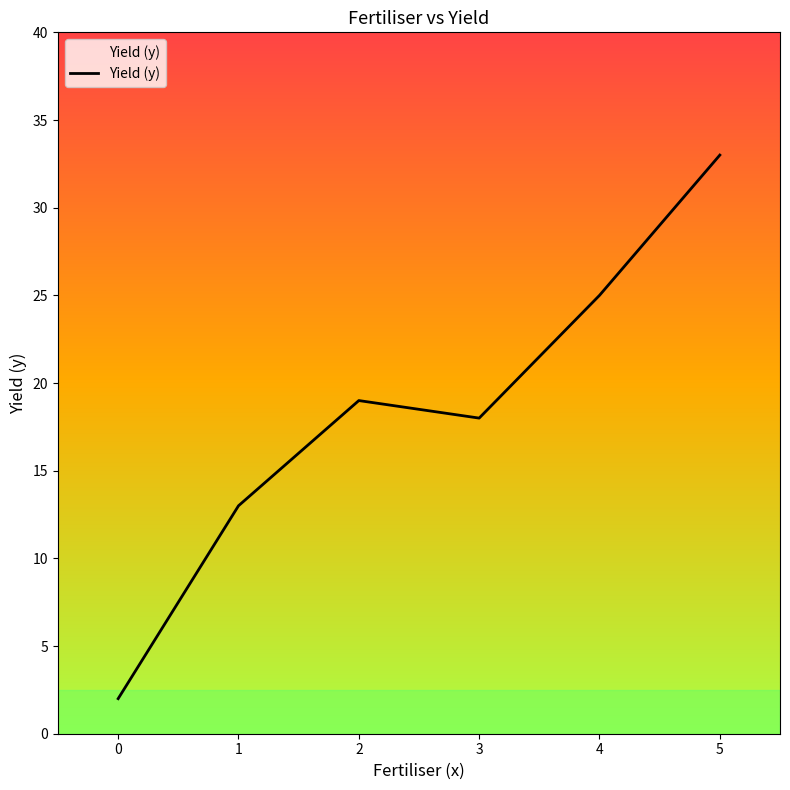

The chart shows a value of 2 at 0. True or false?

True